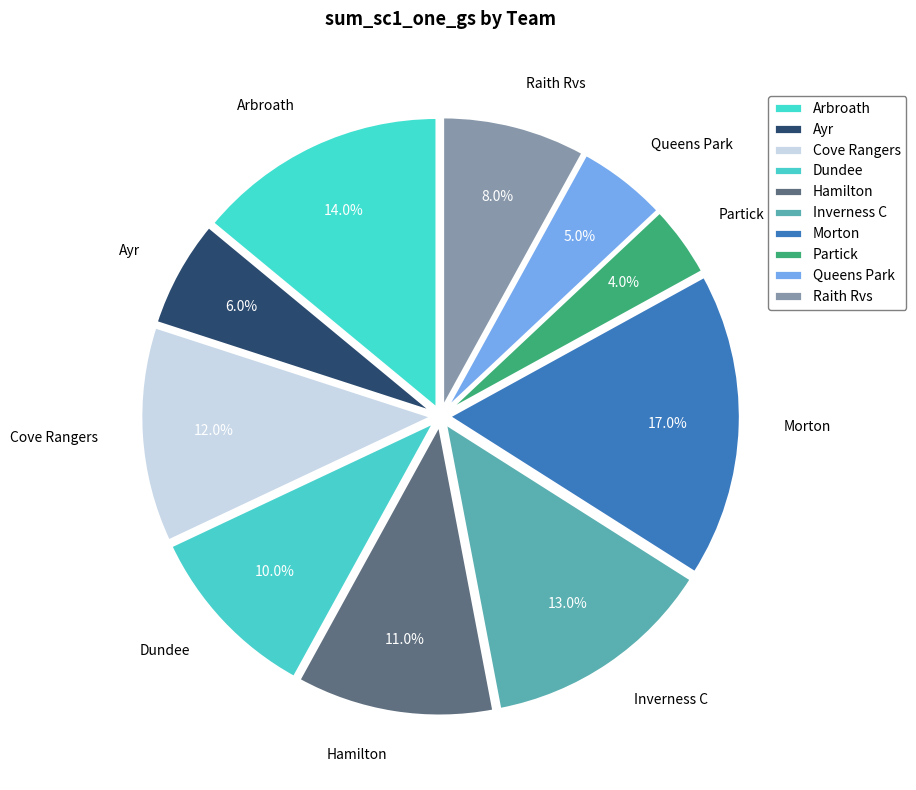

Approximately how many times larger is the value at Partick compared to Cove Rangers?

0.3